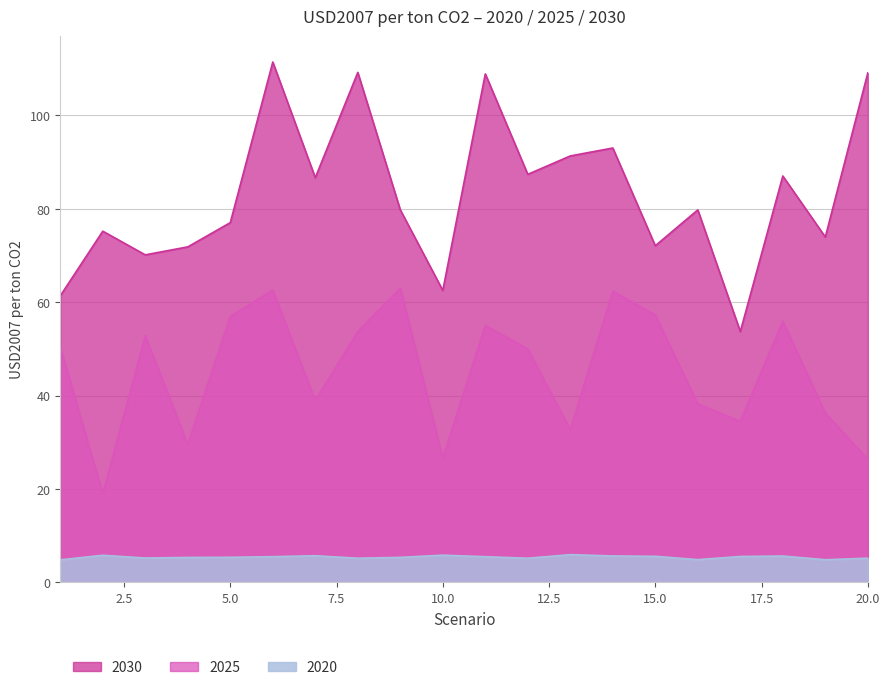

At which category does 2025 reach its first local peak?

3